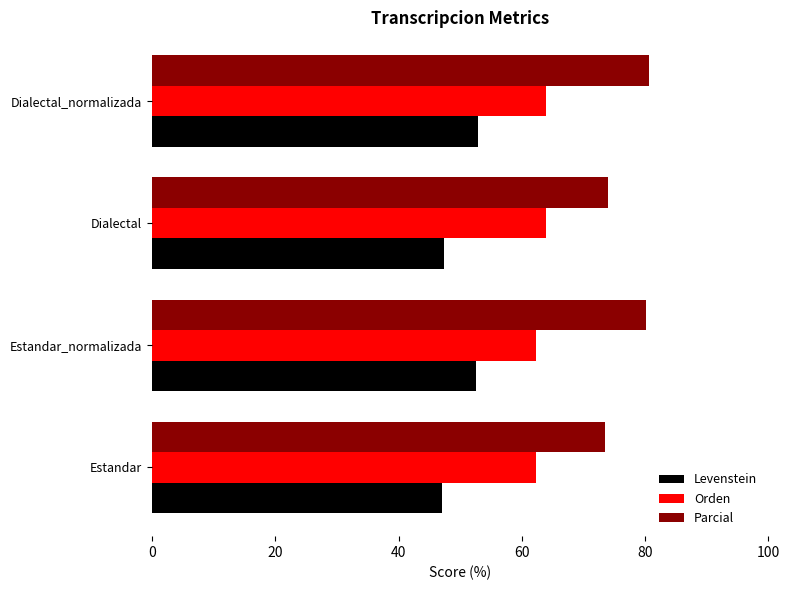

How many categories are shown in the chart?

4